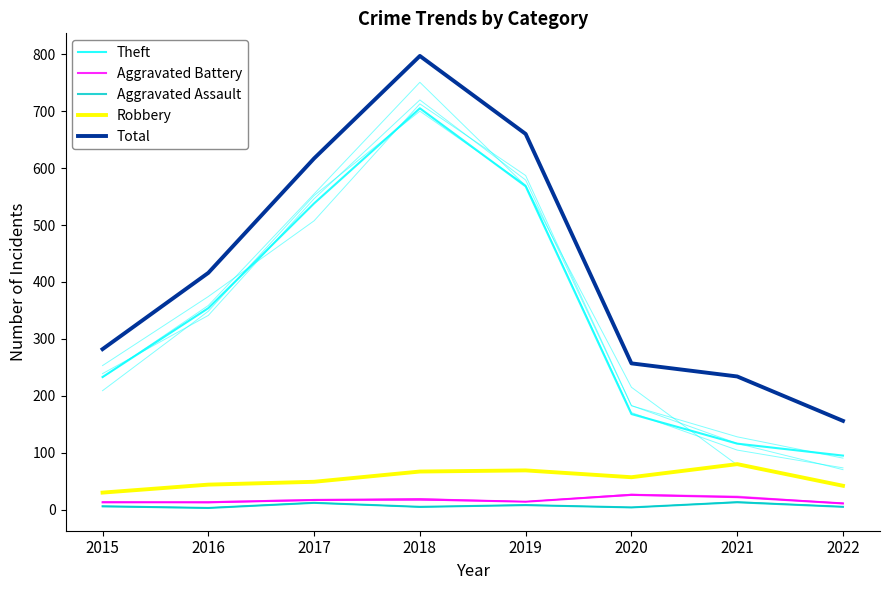

What is the spread (max minus min) of values at 2017?

605